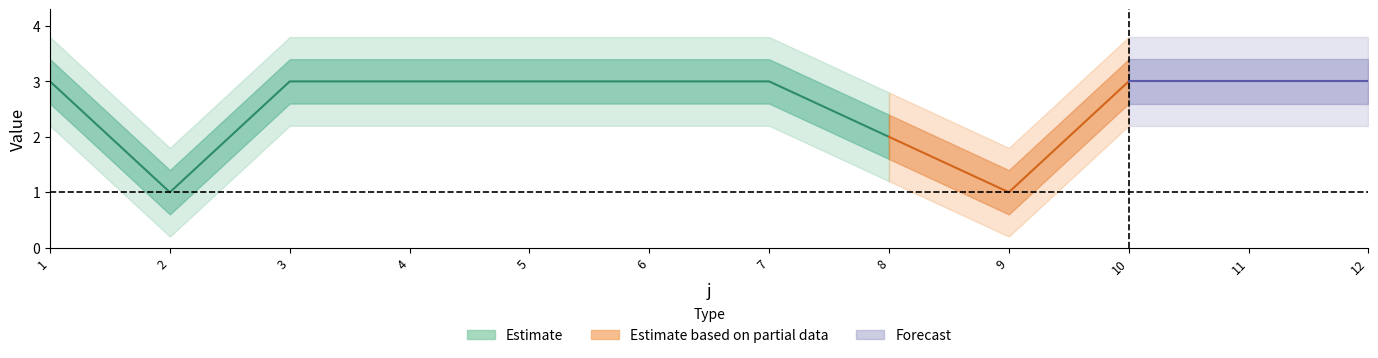

How many data points does each series have?

12